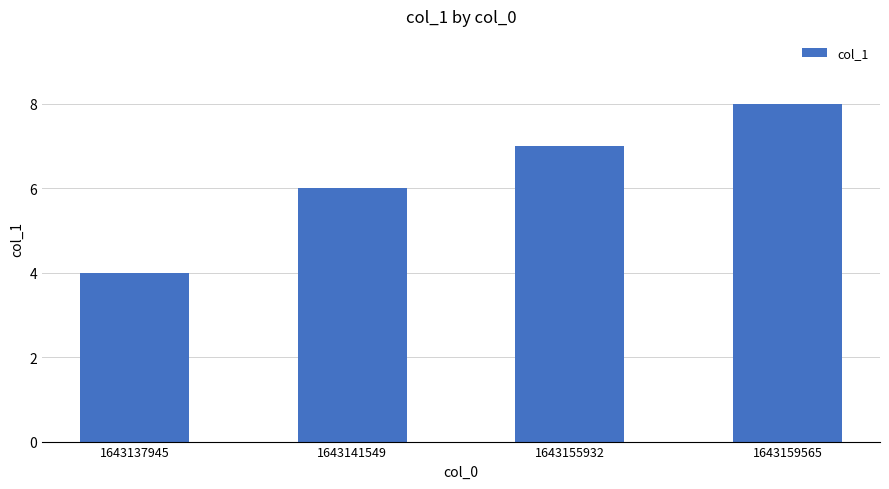

Which category has the highest value across all series?

1643159565